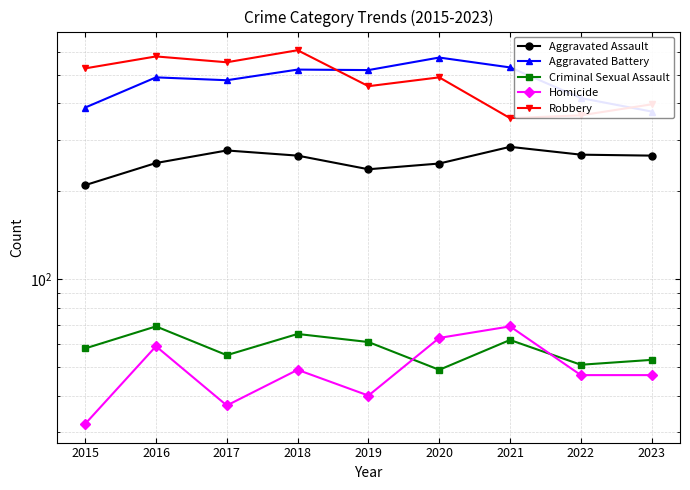

The Aggravated Battery series shows 840 at 2018. True or false?

False